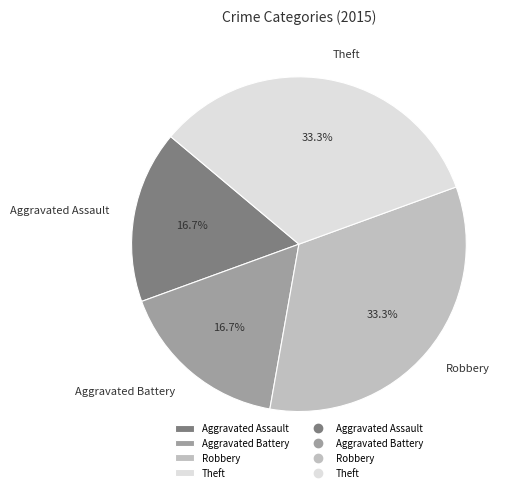

Is there a majority slice in this chart?

No